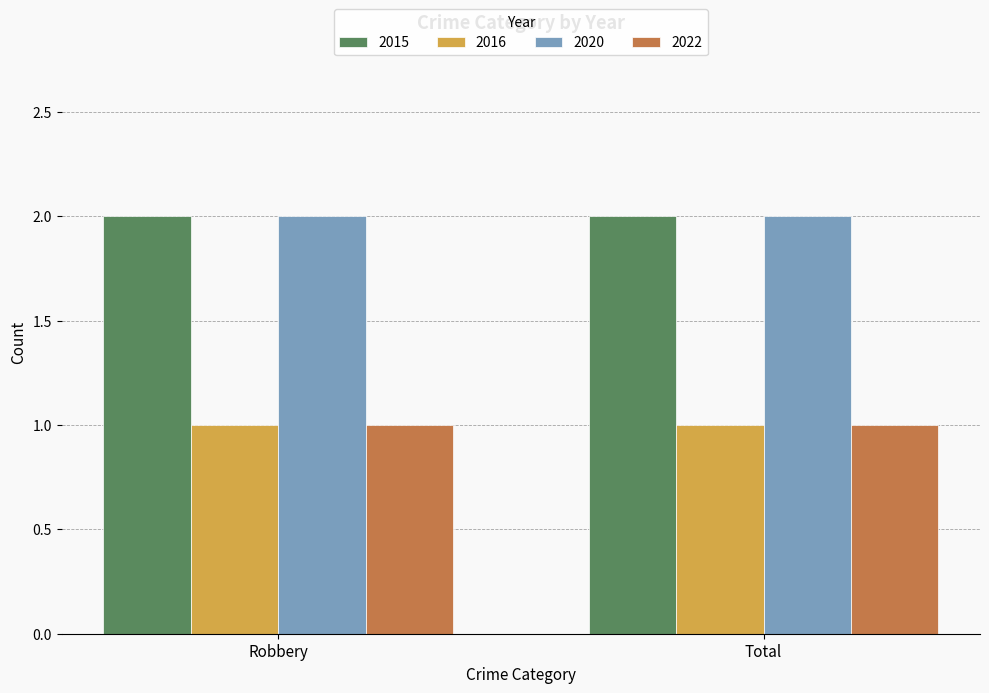

What is the total value across all series at Robbery?

6